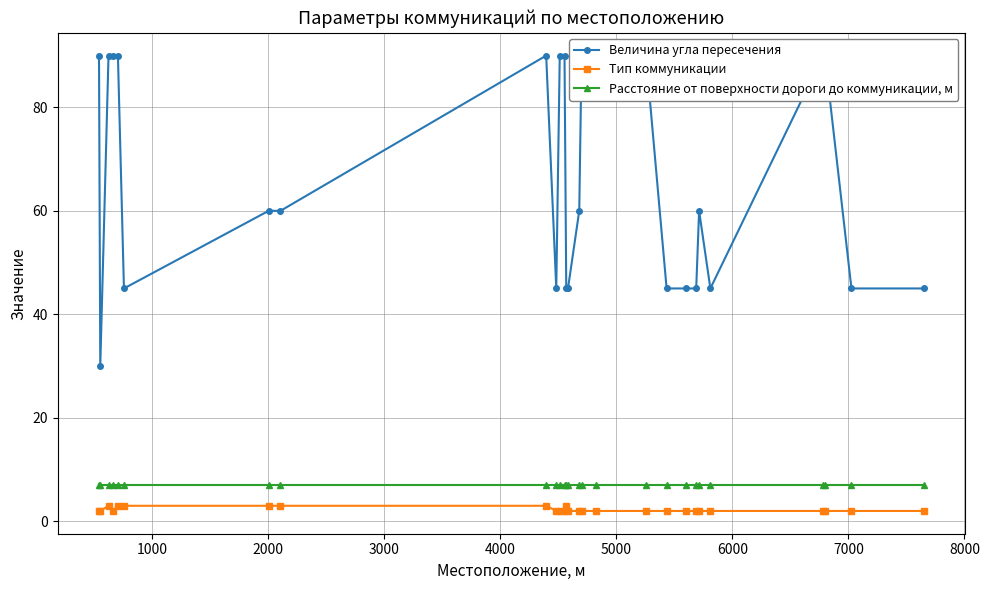

True or false: Тип коммуникации and Расстояние от поверхности дороги до коммуникации, м cross at least once.

False